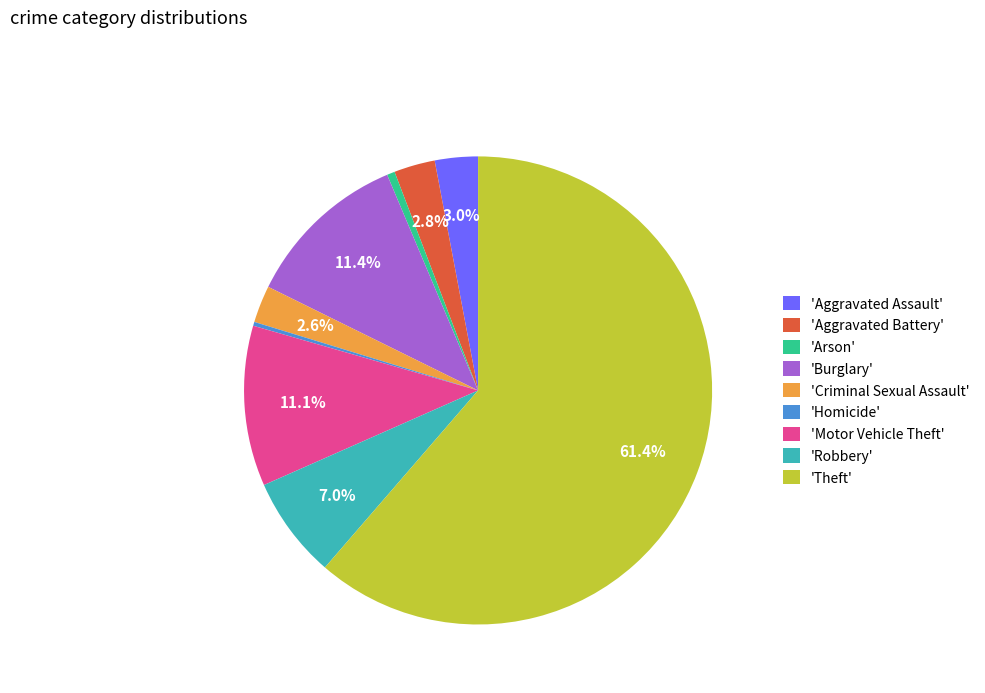

Which category has the biggest portion of the pie?

'Theft'